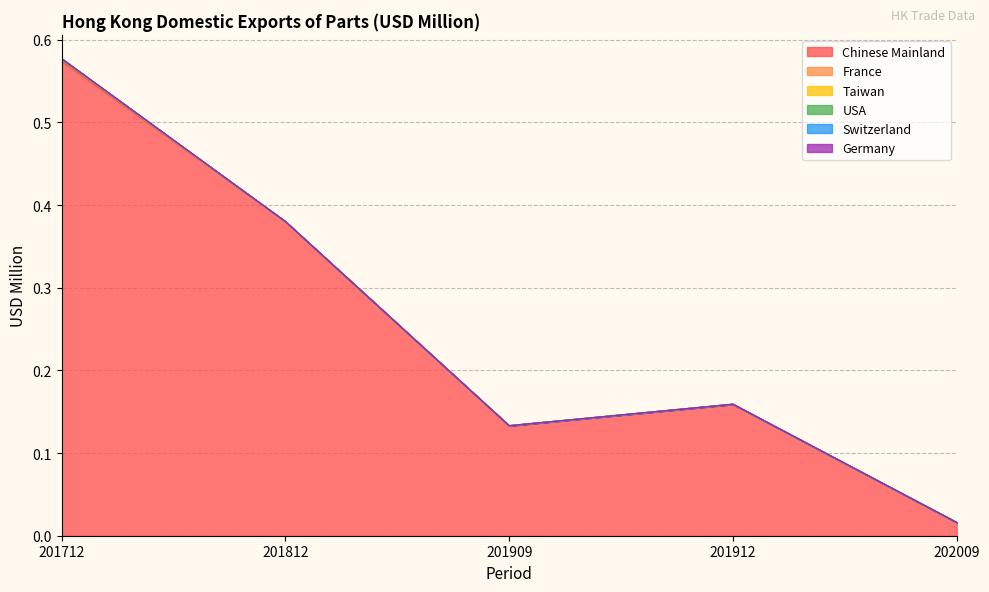

How many positive values does the France series have?

1